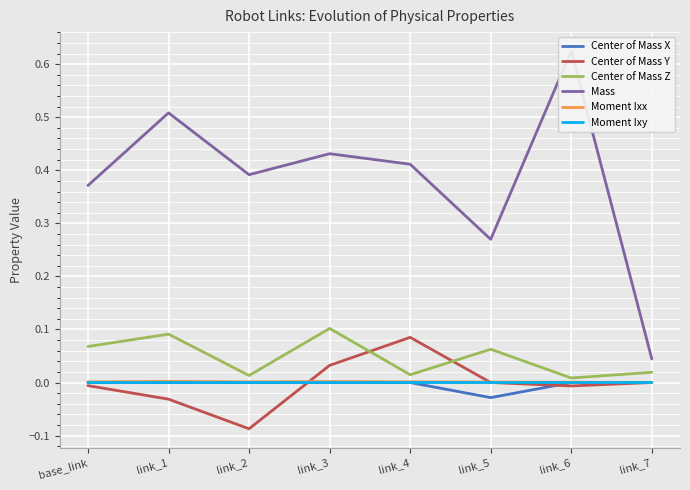

How many lines are shown in the chart?

6